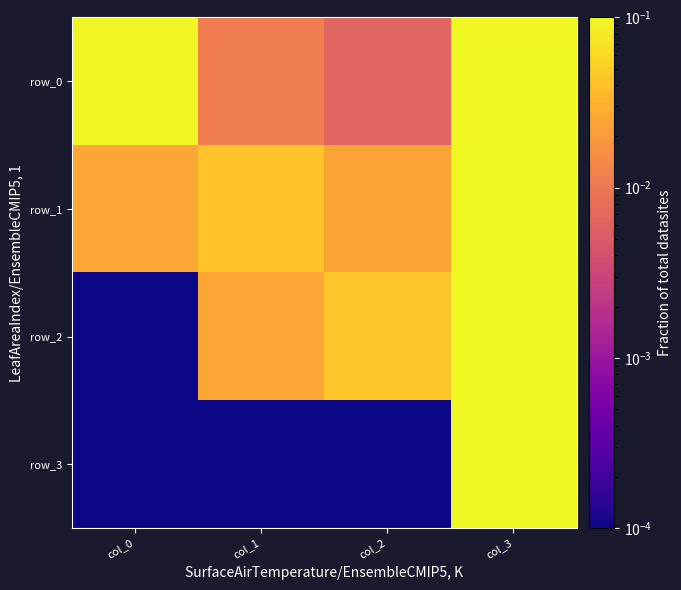

Which category has the lowest value in the row_1 series?

col_2